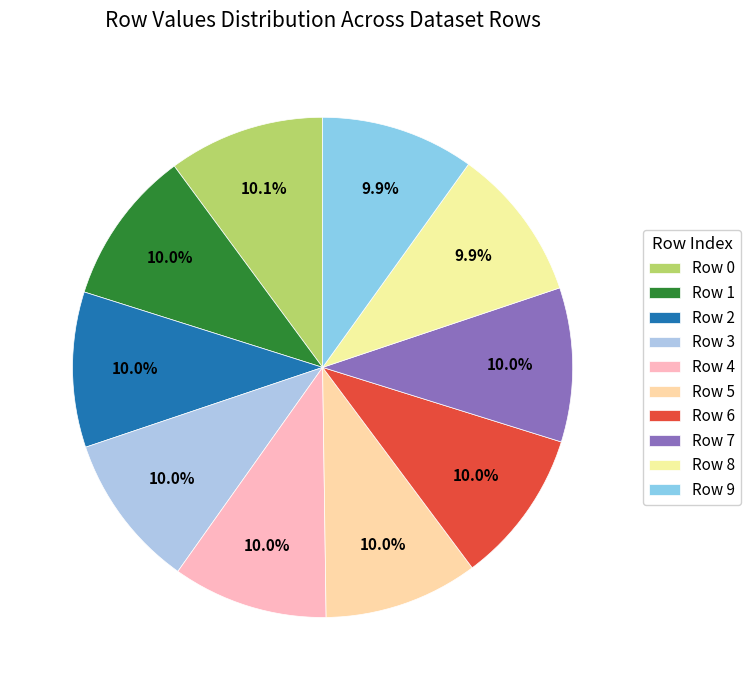

Which category has the smallest portion of the pie?

Row 9